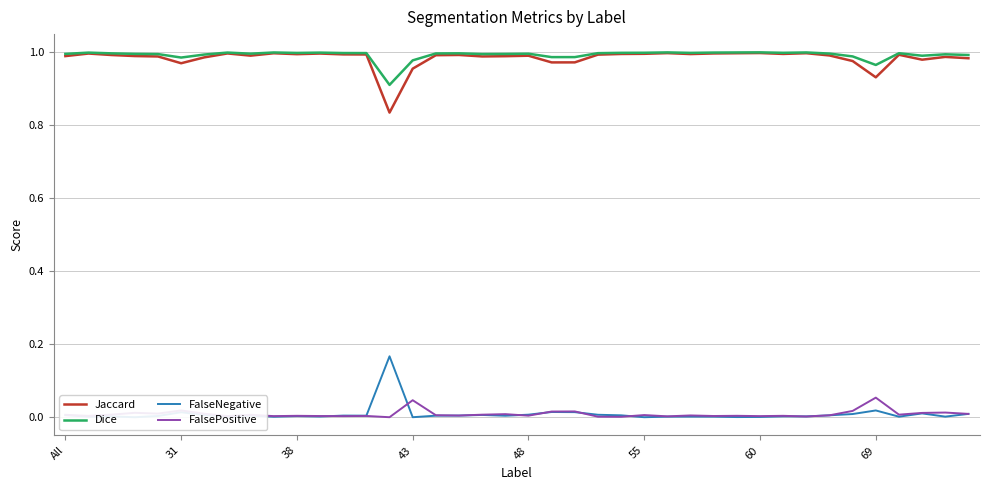

True or false: Dice and FalsePositive cross at least once.

False